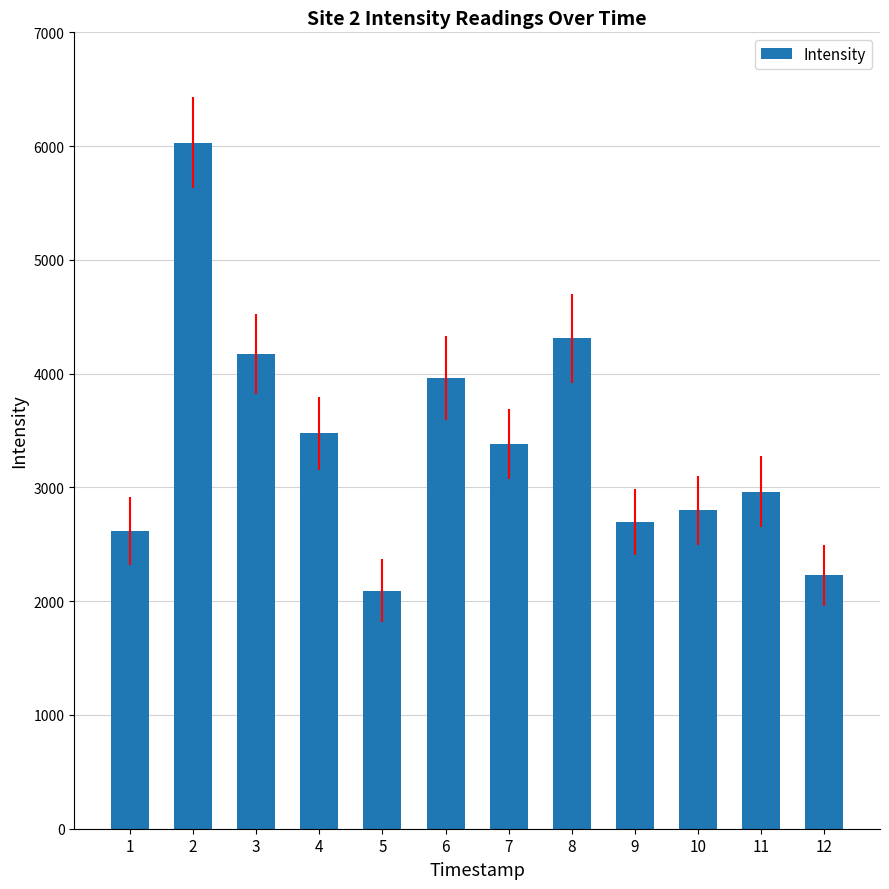

Reading right to left, transcribe all the data shown in this chart.

2226.9	2963.1	2797.8	2699.9	4311.0	3382.5	3963.9	2093.2	3477.0	4170.7	6029.5	2616.0